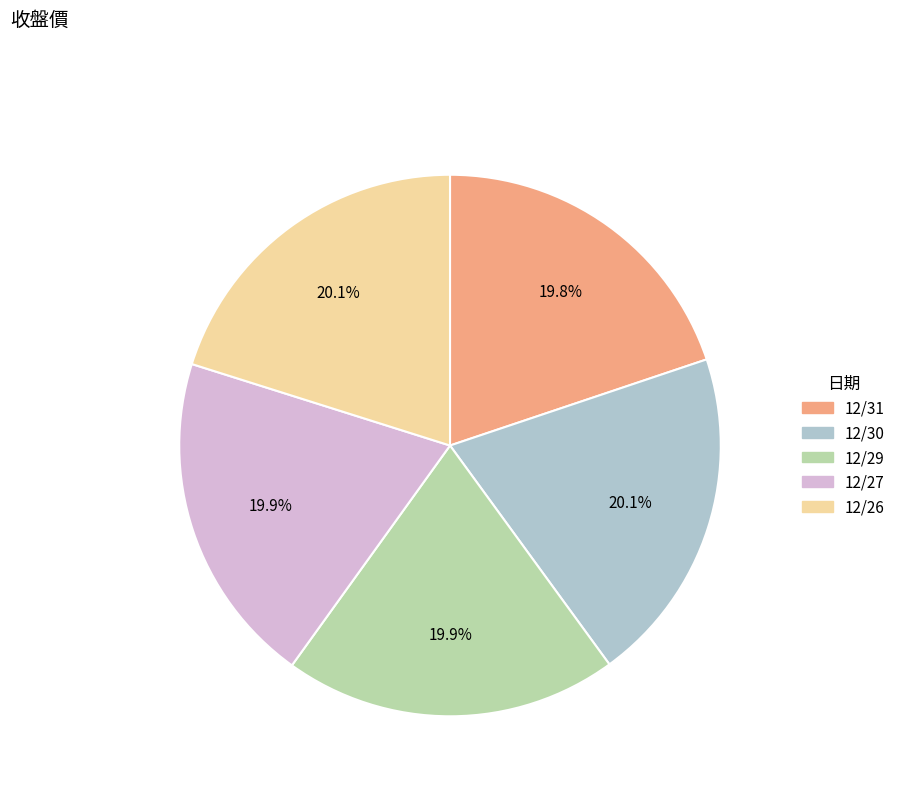

Combined, what portion of the pie is 12/27 and 12/30?

40.1%